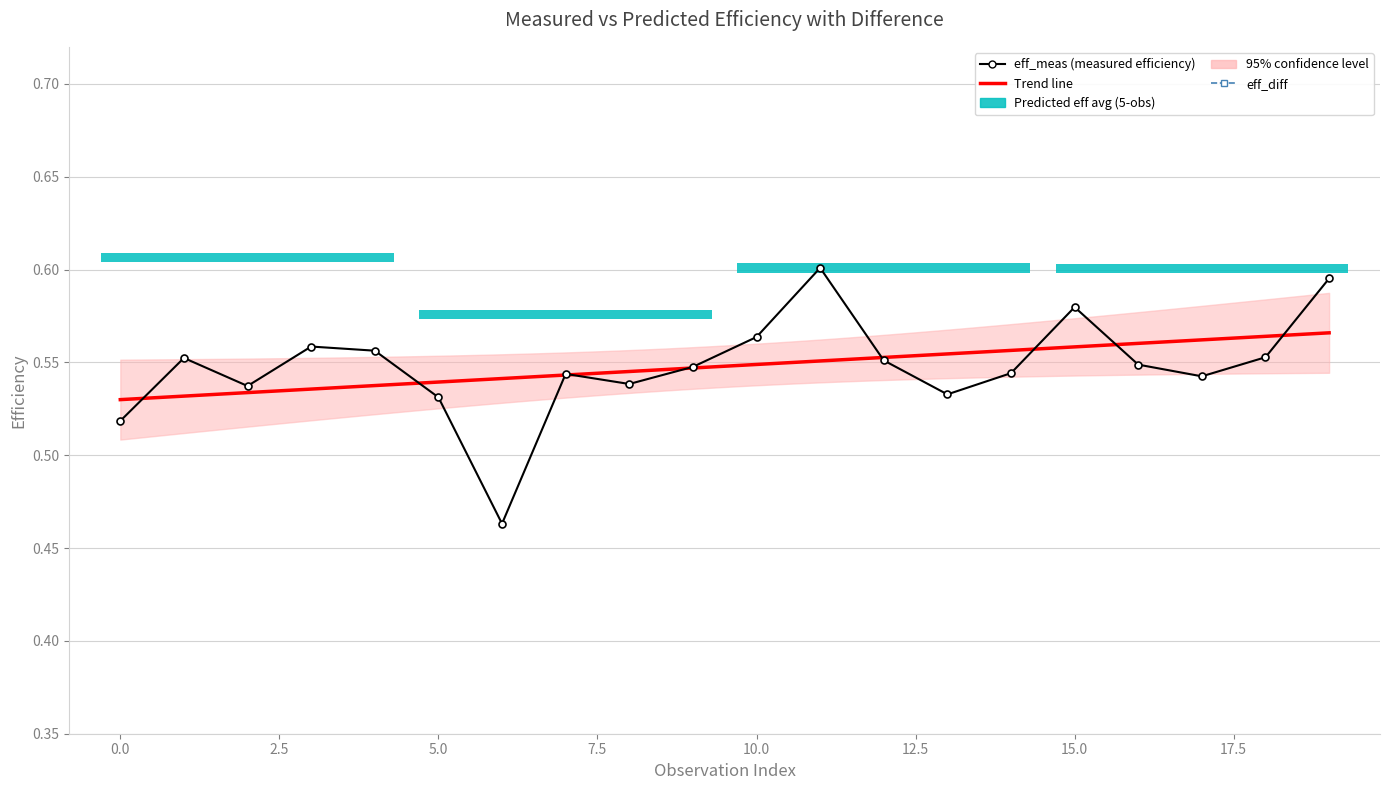

How many lines are shown in the chart?

2